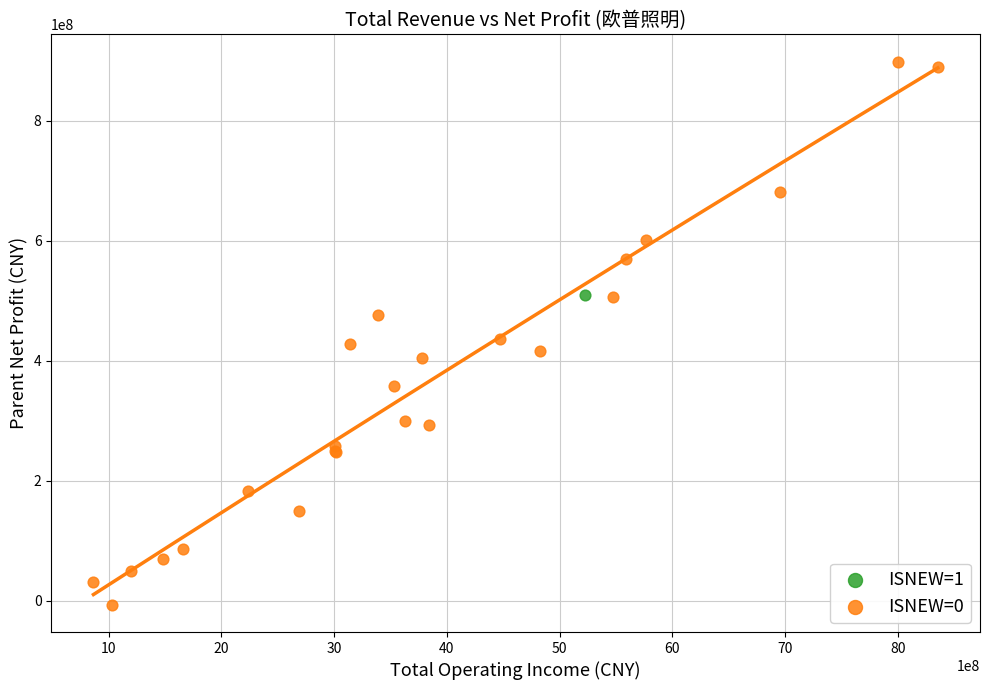

What are all the series names shown in the legend?

ISNEW=1, ISNEW=0